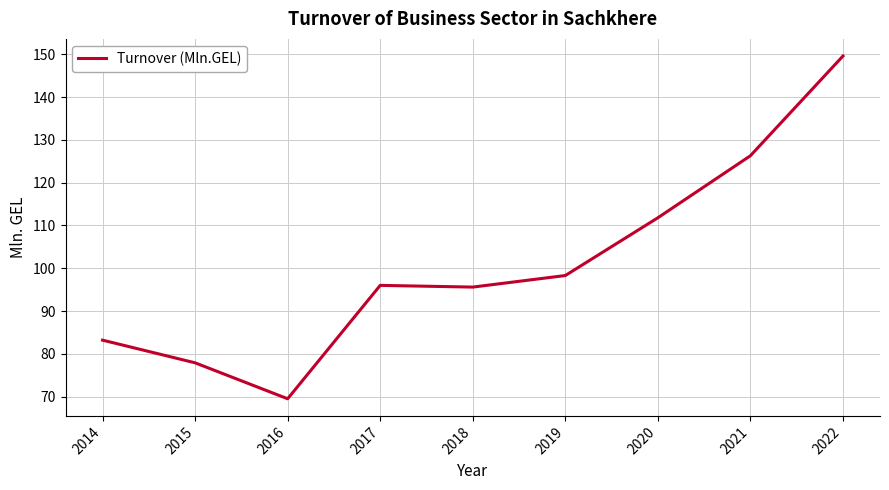

True or false: the data shows 83.0 at 2022.

False